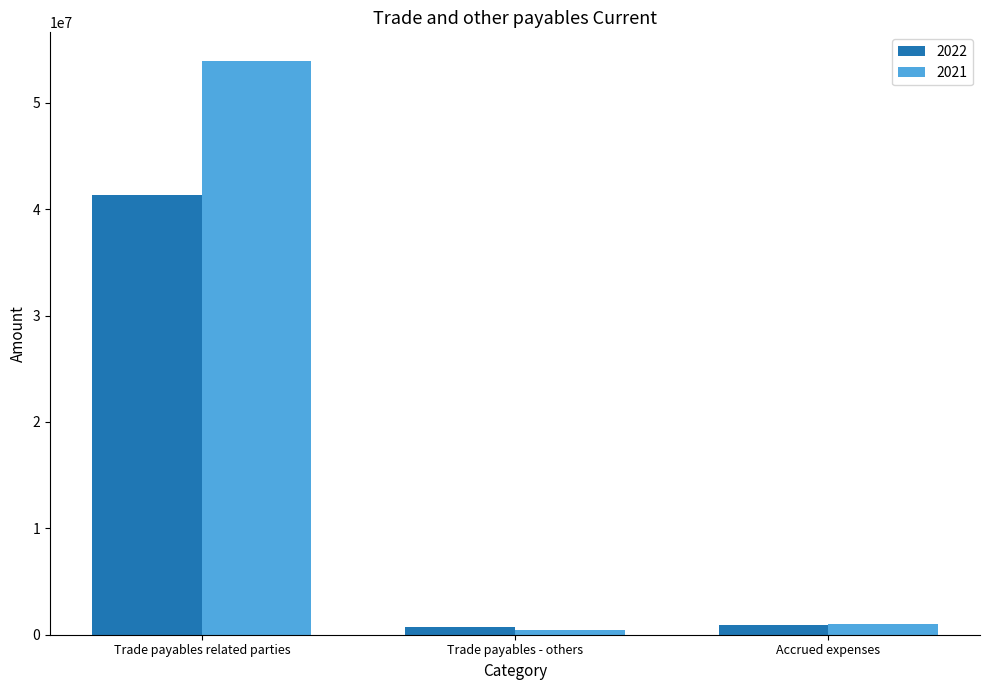

At which category is the sum across all series the highest?

Trade payables related parties